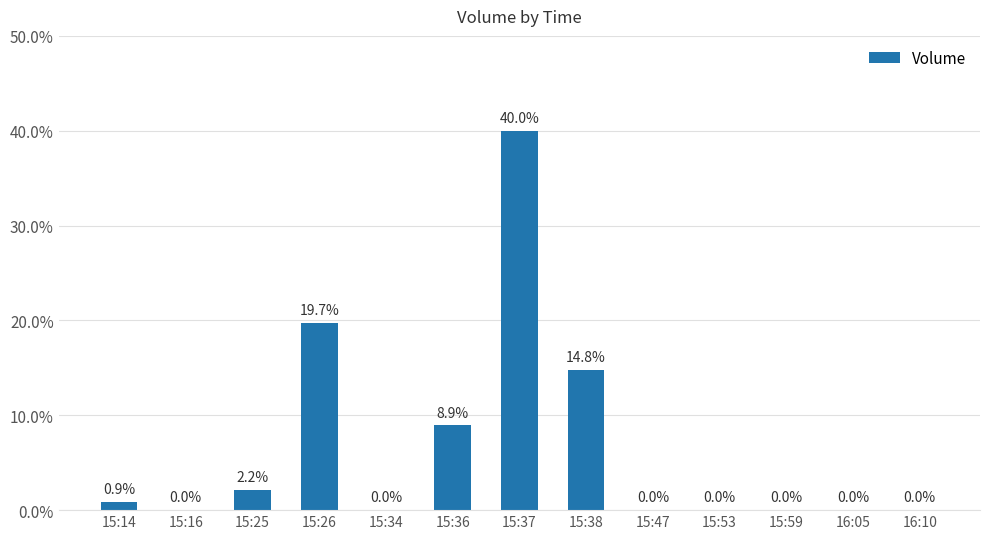

Which category has the lowest value across all series?

15:16